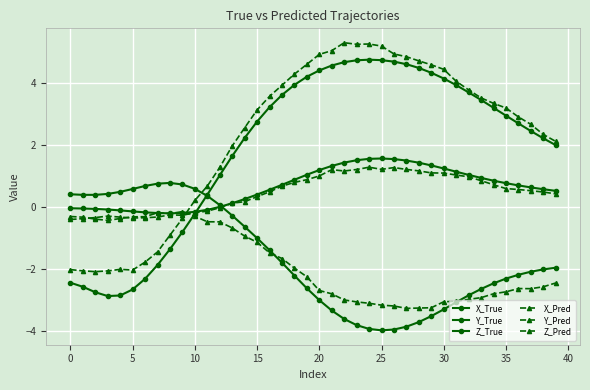

Which label corresponds to the smallest value in the chart?

25